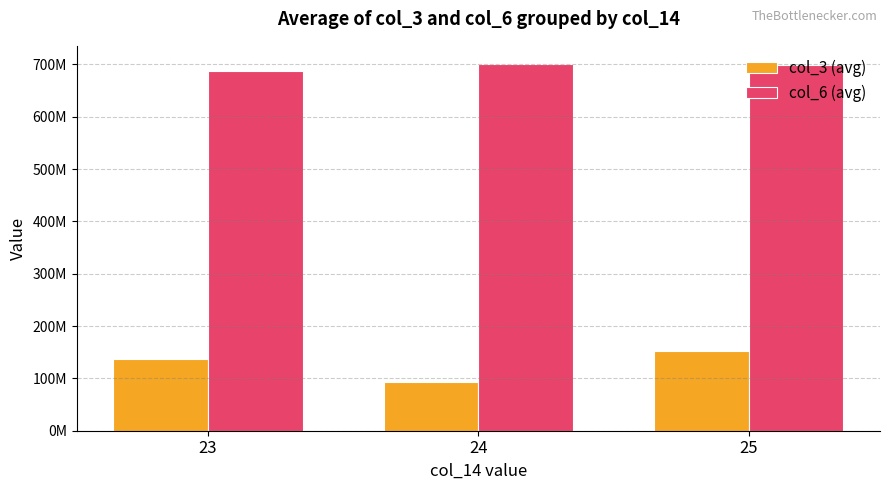

Where does the col_3 (avg) series first go above 137509099?

25